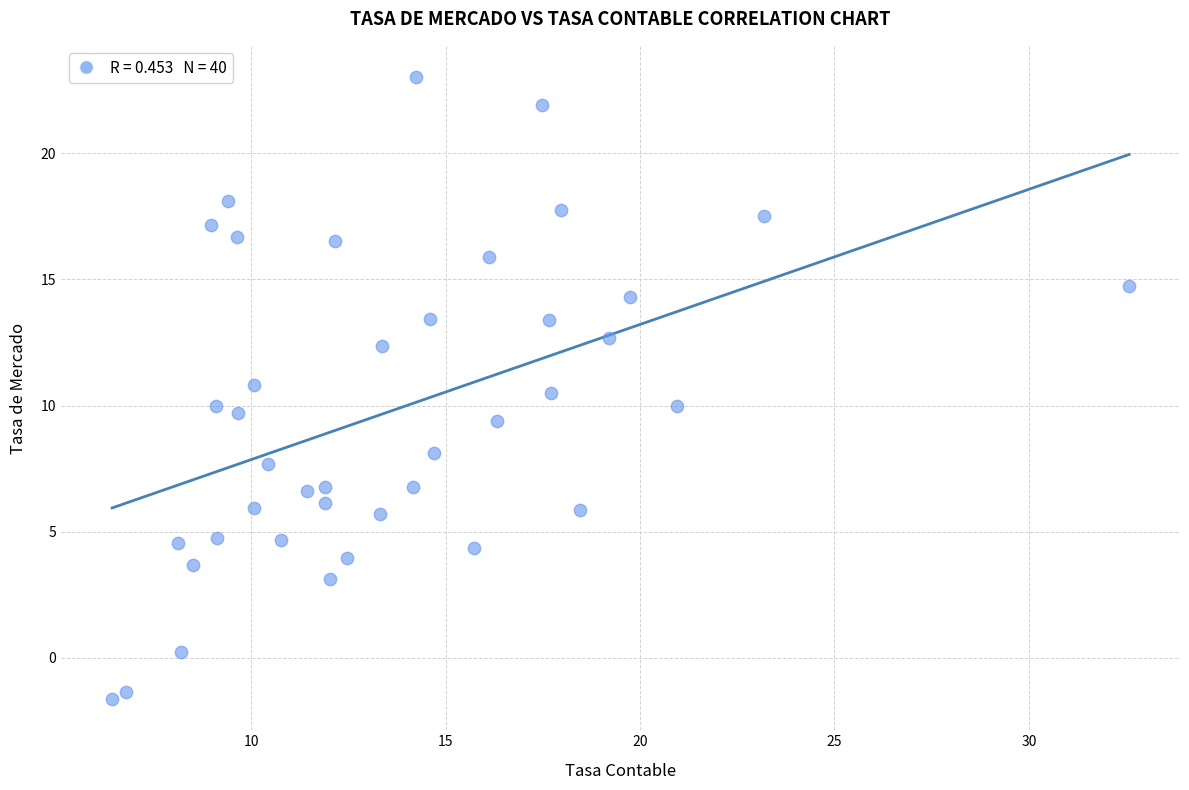

What is the range of X values (max minus min)?

26.2